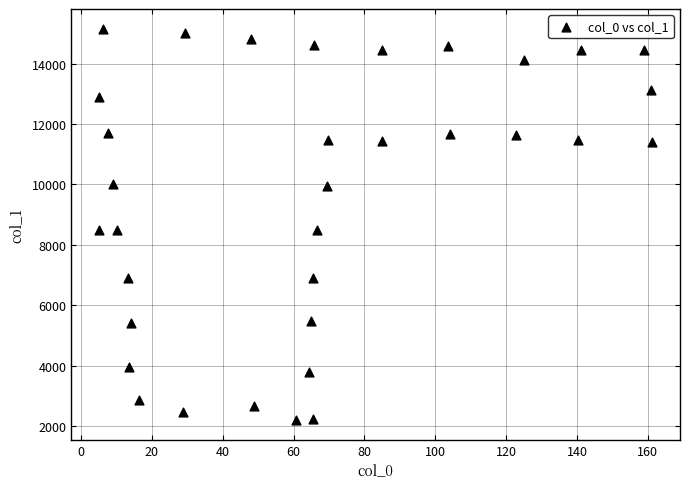

What is the range of X values (max minus min)?

156.3